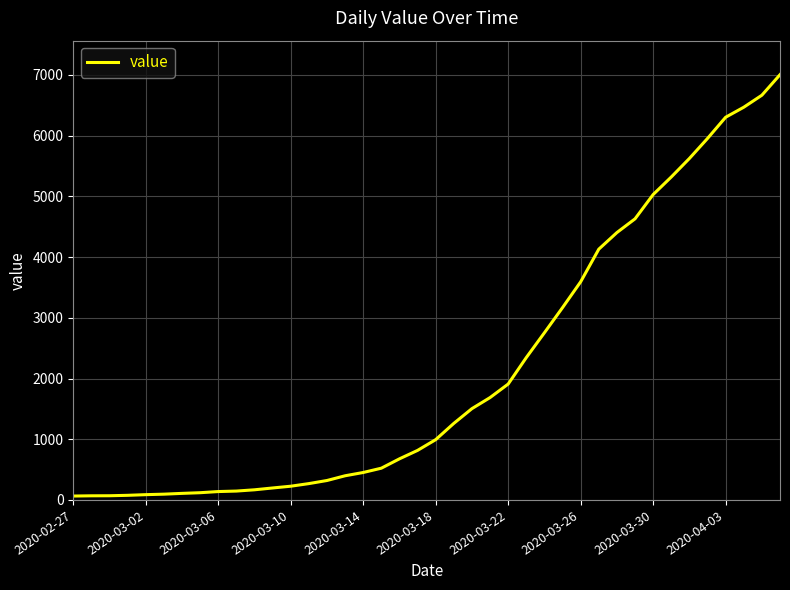

What is the minimum value shown in the chart?

64